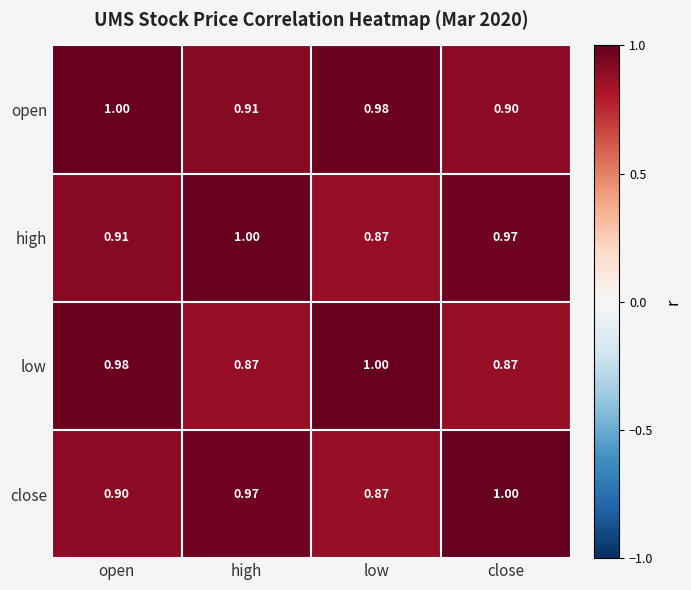

At which label is high closest to 0?

low